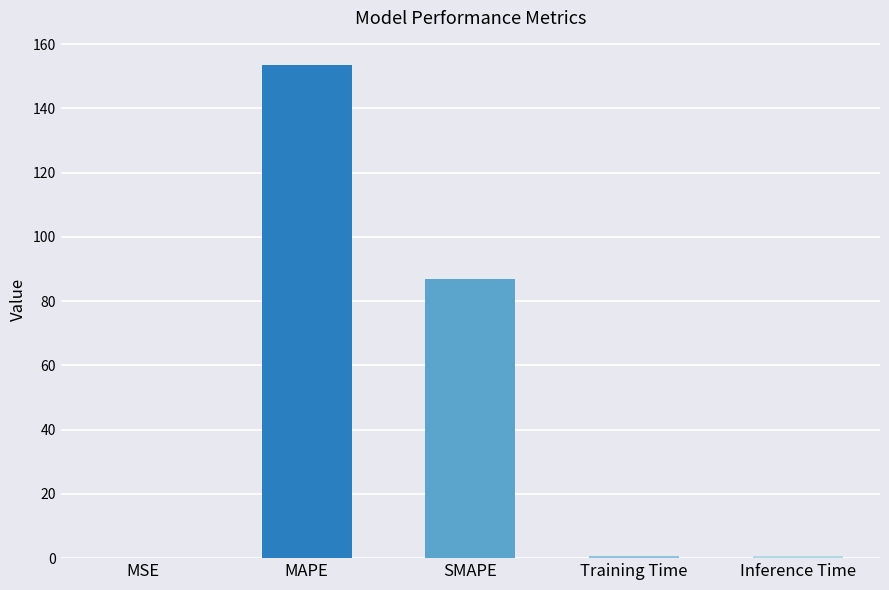

What is the average value?

48.3